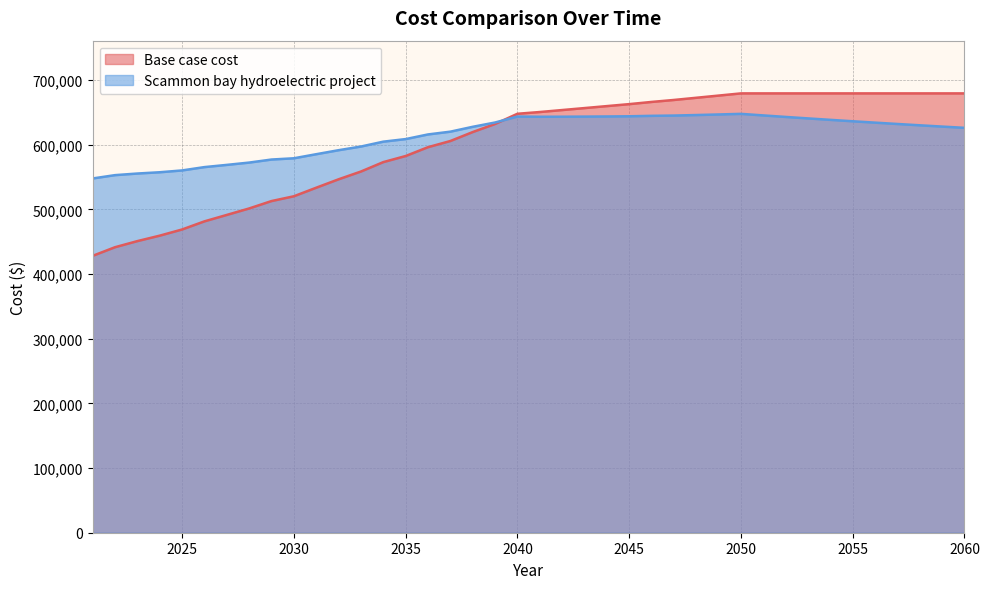

What is the difference between the maximum and second lowest values in the Scammon bay hydroelectric project series?

94765.7